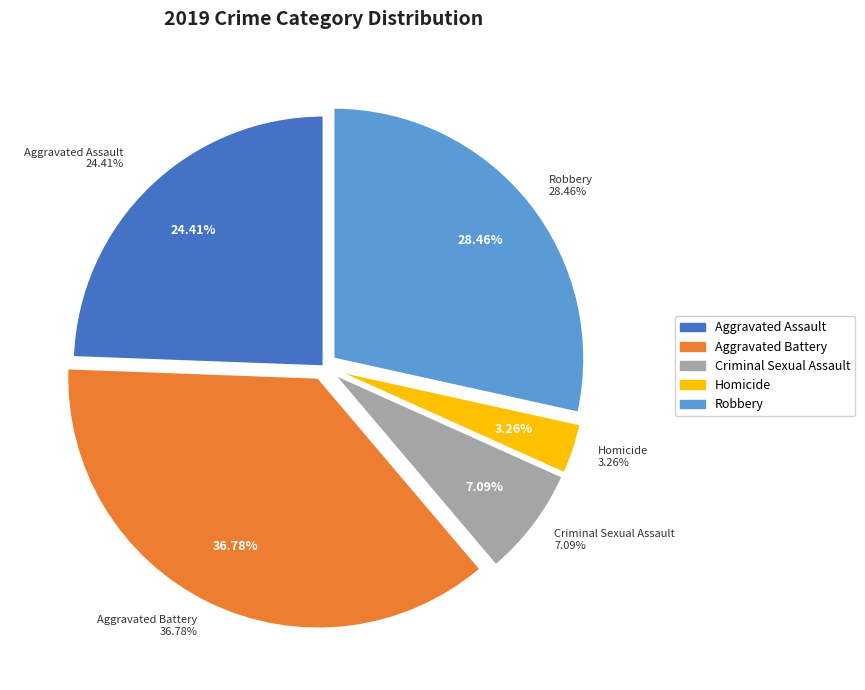

The Homicide slice represents 1% of the pie. True or false?

False